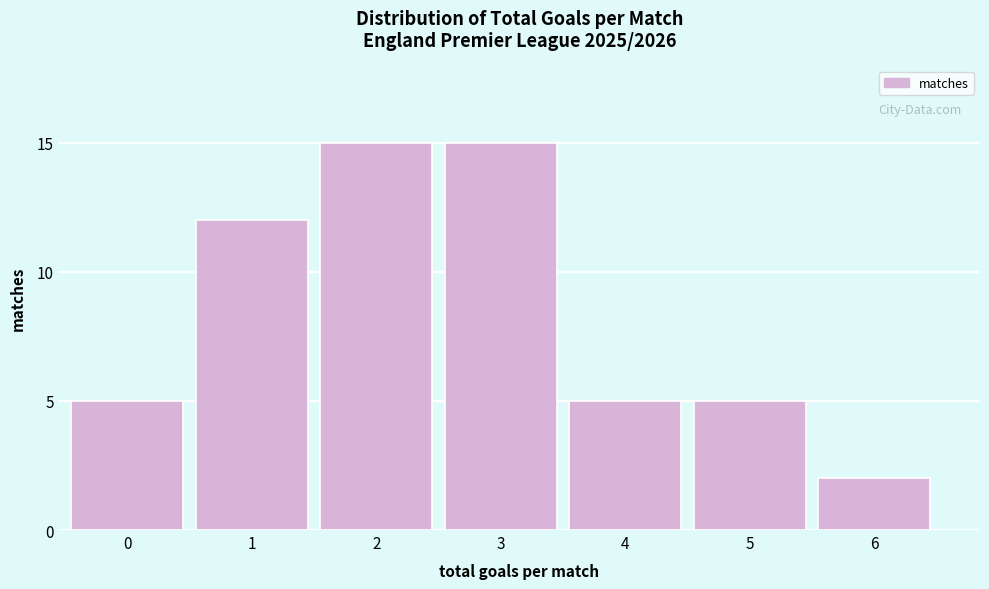

Reading left to right, extract all data points from this chart.

5	12	15	15	5	5	2